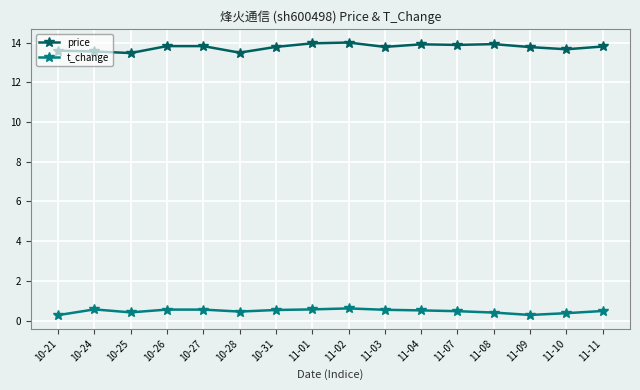

What is the difference between the highest and lowest values at 11-03?

13.2